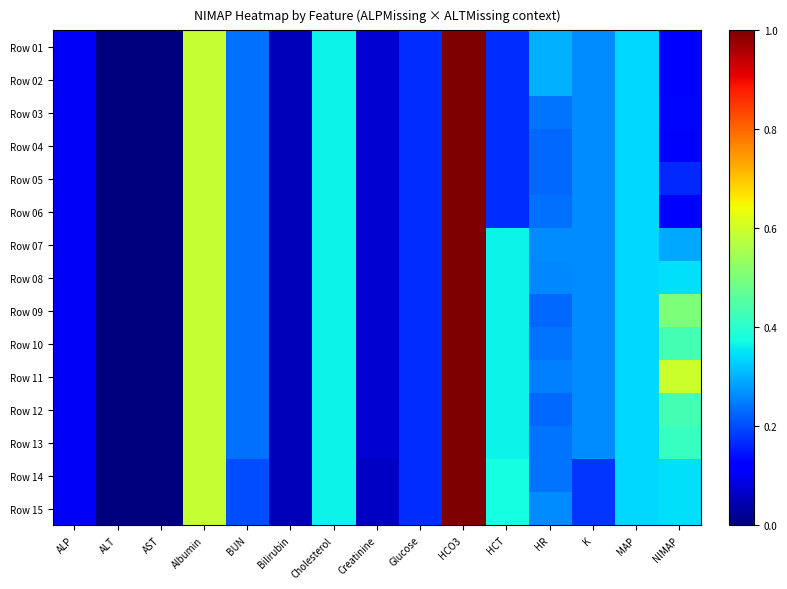

Reading left to right, extract all data points from this chart.

Row 01: ALP=0.1	ALT=0.0	AST=0.0	Albumin=0.6	BUN=0.2	Bilirubin=0.1	Cholesterol=0.4	Creatinine=0.1	Glucose=0.2	HCO3=1.0	HCT=0.2	HR=0.3	K=0.3	MAP=0.3	NIMAP=0.1
Row 02: ALP=0.1	ALT=0.0	AST=0.0	Albumin=0.6	BUN=0.2	Bilirubin=0.1	Cholesterol=0.4	Creatinine=0.1	Glucose=0.2	HCO3=1.0	HCT=0.2	HR=0.3	K=0.3	MAP=0.3	NIMAP=0.1
Row 03: ALP=0.1	ALT=0.0	AST=0.0	Albumin=0.6	BUN=0.2	Bilirubin=0.1	Cholesterol=0.4	Creatinine=0.1	Glucose=0.2	HCO3=1.0	HCT=0.2	HR=0.2	K=0.3	MAP=0.3	NIMAP=0.1
Row 04: ALP=0.1	ALT=0.0	AST=0.0	Albumin=0.6	BUN=0.2	Bilirubin=0.1	Cholesterol=0.4	Creatinine=0.1	Glucose=0.2	HCO3=1.0	HCT=0.2	HR=0.2	K=0.3	MAP=0.3	NIMAP=0.1
Row 05: ALP=0.1	ALT=0.0	AST=0.0	Albumin=0.6	BUN=0.2	Bilirubin=0.1	Cholesterol=0.4	Creatinine=0.1	Glucose=0.2	HCO3=1.0	HCT=0.2	HR=0.2	K=0.3	MAP=0.3	NIMAP=0.2
Row 06: ALP=0.1	ALT=0.0	AST=0.0	Albumin=0.6	BUN=0.2	Bilirubin=0.1	Cholesterol=0.4	Creatinine=0.1	Glucose=0.2	HCO3=1.0	HCT=0.2	HR=0.2	K=0.3	MAP=0.3	NIMAP=0.1
Row 07: ALP=0.1	ALT=0.0	AST=0.0	Albumin=0.6	BUN=0.2	Bilirubin=0.1	Cholesterol=0.4	Creatinine=0.1	Glucose=0.2	HCO3=1.0	HCT=0.4	HR=0.3	K=0.3	MAP=0.3	NIMAP=0.3
Row 08: ALP=0.1	ALT=0.0	AST=0.0	Albumin=0.6	BUN=0.2	Bilirubin=0.1	Cholesterol=0.4	Creatinine=0.1	Glucose=0.2	HCO3=1.0	HCT=0.4	HR=0.3	K=0.3	MAP=0.3	NIMAP=0.3
Row 09: ALP=0.1	ALT=0.0	AST=0.0	Albumin=0.6	BUN=0.2	Bilirubin=0.1	Cholesterol=0.4	Creatinine=0.1	Glucose=0.2	HCO3=1.0	HCT=0.4	HR=0.2	K=0.3	MAP=0.3	NIMAP=0.5
Row 10: ALP=0.1	ALT=0.0	AST=0.0	Albumin=0.6	BUN=0.2	Bilirubin=0.1	Cholesterol=0.4	Creatinine=0.1	Glucose=0.2	HCO3=1.0	HCT=0.4	HR=0.2	K=0.3	MAP=0.3	NIMAP=0.4
Row 11: ALP=0.1	ALT=0.0	AST=0.0	Albumin=0.6	BUN=0.2	Bilirubin=0.1	Cholesterol=0.4	Creatinine=0.1	Glucose=0.2	HCO3=1.0	HCT=0.4	HR=0.3	K=0.3	MAP=0.3	NIMAP=0.6
Row 12: ALP=0.1	ALT=0.0	AST=0.0	Albumin=0.6	BUN=0.2	Bilirubin=0.1	Cholesterol=0.4	Creatinine=0.1	Glucose=0.2	HCO3=1.0	HCT=0.4	HR=0.2	K=0.3	MAP=0.3	NIMAP=0.4
Row 13: ALP=0.1	ALT=0.0	AST=0.0	Albumin=0.6	BUN=0.2	Bilirubin=0.1	Cholesterol=0.4	Creatinine=0.1	Glucose=0.2	HCO3=1.0	HCT=0.4	HR=0.2	K=0.3	MAP=0.3	NIMAP=0.4
Row 14: ALP=0.1	ALT=0.0	AST=0.0	Albumin=0.6	BUN=0.2	Bilirubin=0.1	Cholesterol=0.4	Creatinine=0.1	Glucose=0.2	HCO3=1.0	HCT=0.4	HR=0.2	K=0.2	MAP=0.3	NIMAP=0.3
Row 15: ALP=0.1	ALT=0.0	AST=0.0	Albumin=0.6	BUN=0.2	Bilirubin=0.1	Cholesterol=0.4	Creatinine=0.1	Glucose=0.2	HCO3=1.0	HCT=0.4	HR=0.3	K=0.2	MAP=0.3	NIMAP=0.3